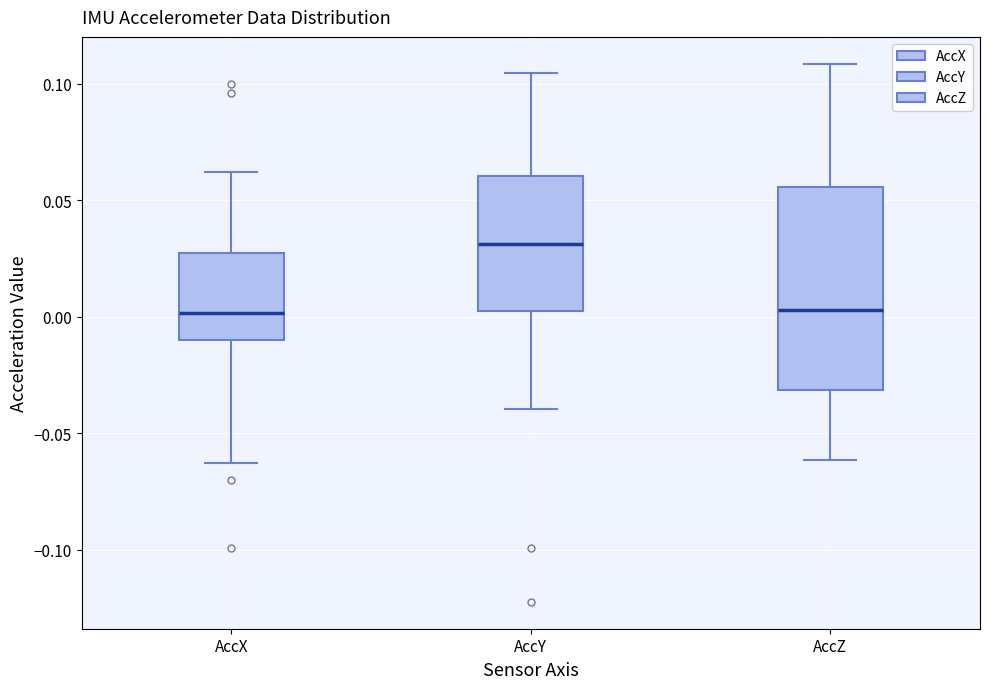

Which box's median line is the highest?

AccY